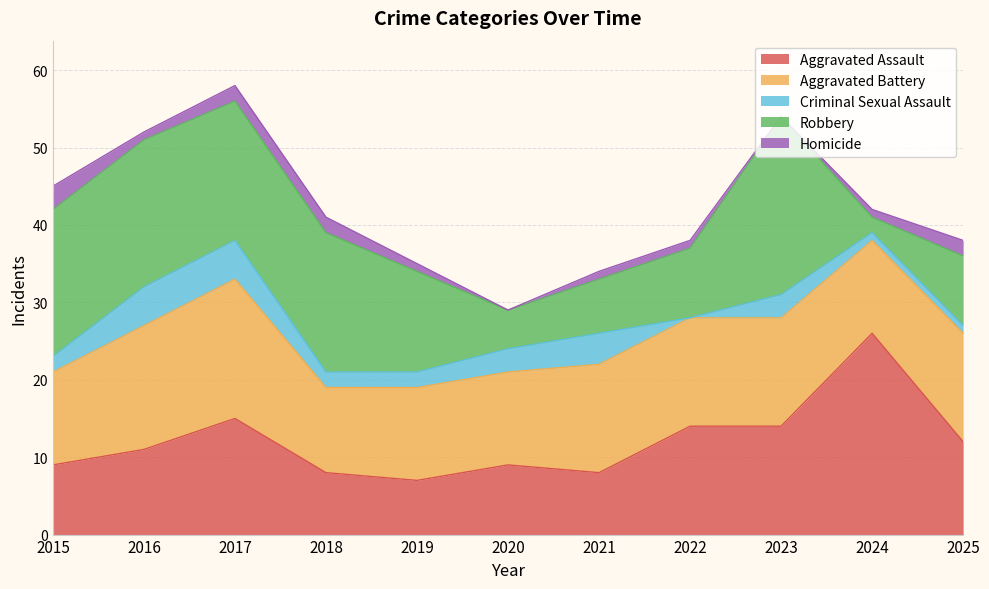

Which series has the largest total across all categories?

Aggravated Battery